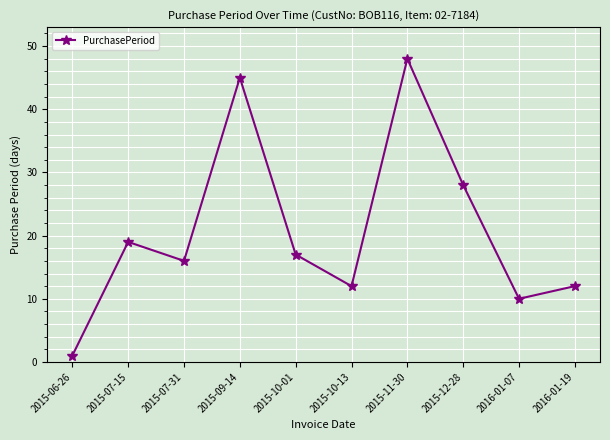

Between 2015-07-15 and 2015-09-14, which is larger?

2015-09-14